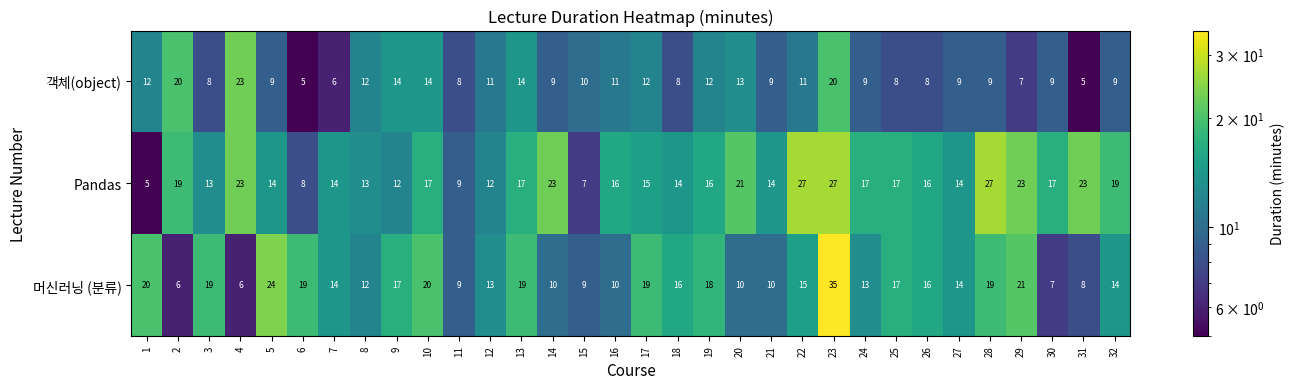

List the series in order of their overall mean, lowest first.

객체(object), 머신러닝 (분류), Pandas